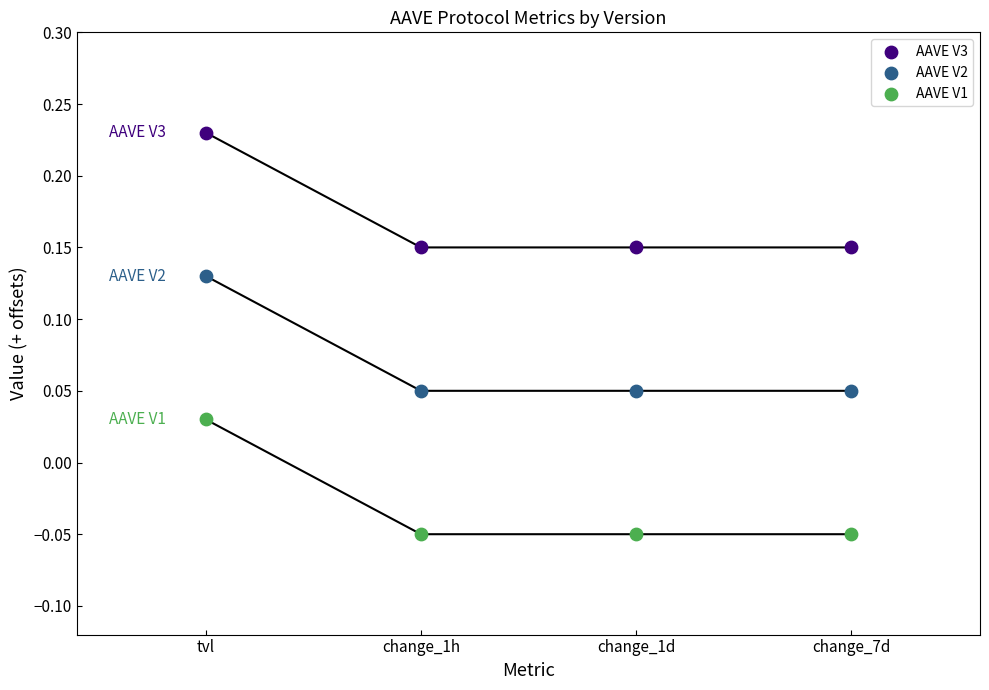

Which series contains the highest Y value?

AAVE V3